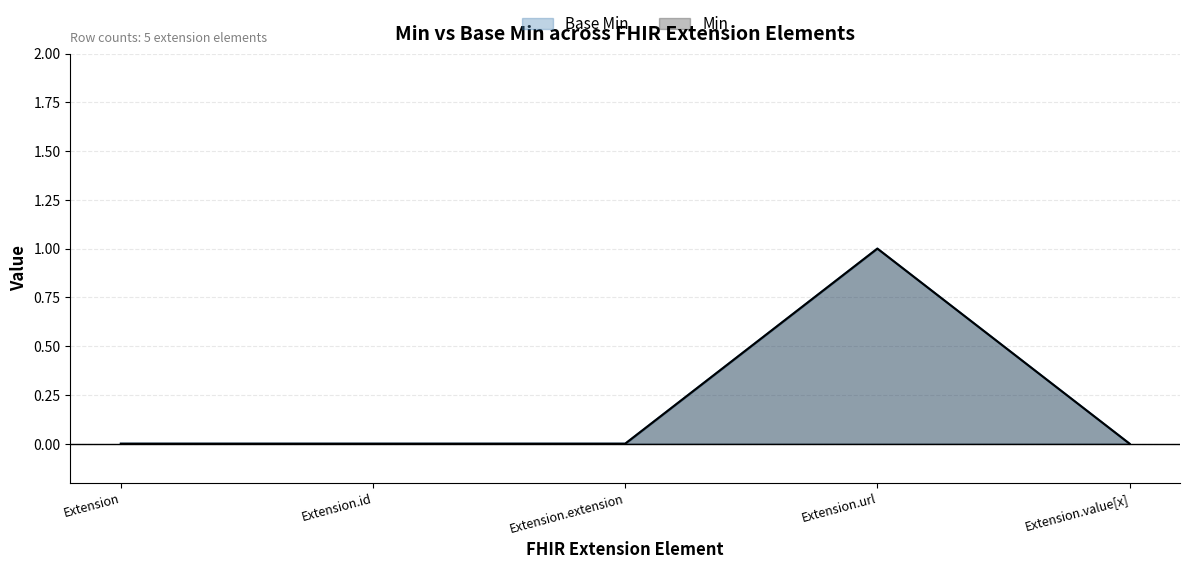

What is the label of the 4th point from the left?

Extension.url